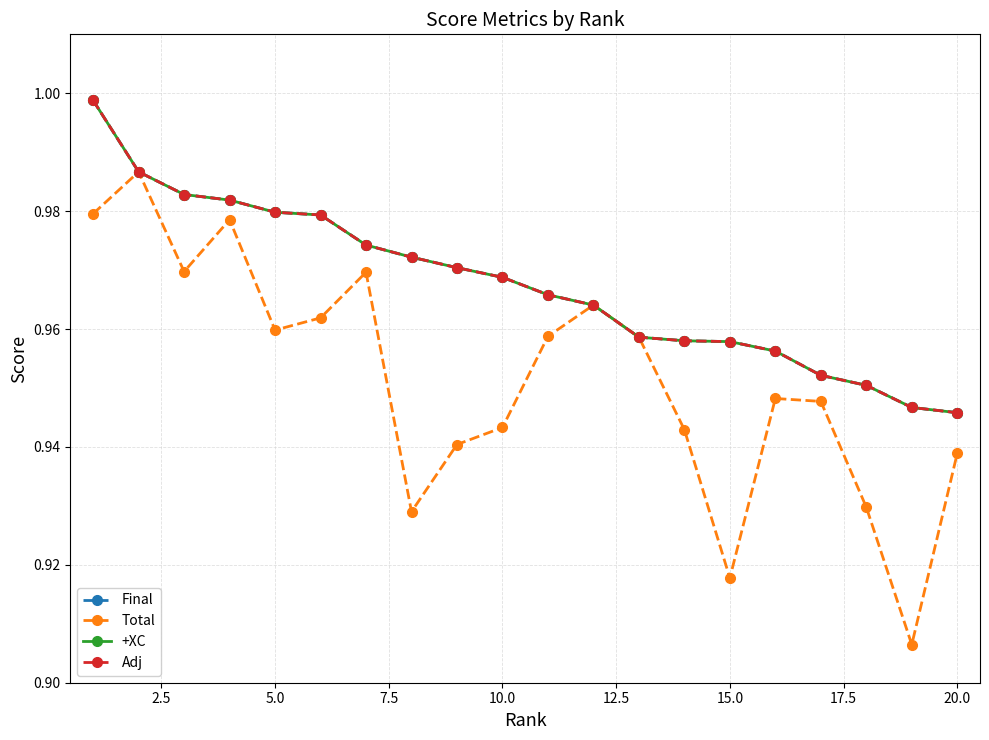

True or false: Final has more than 0 interior local peaks.

False